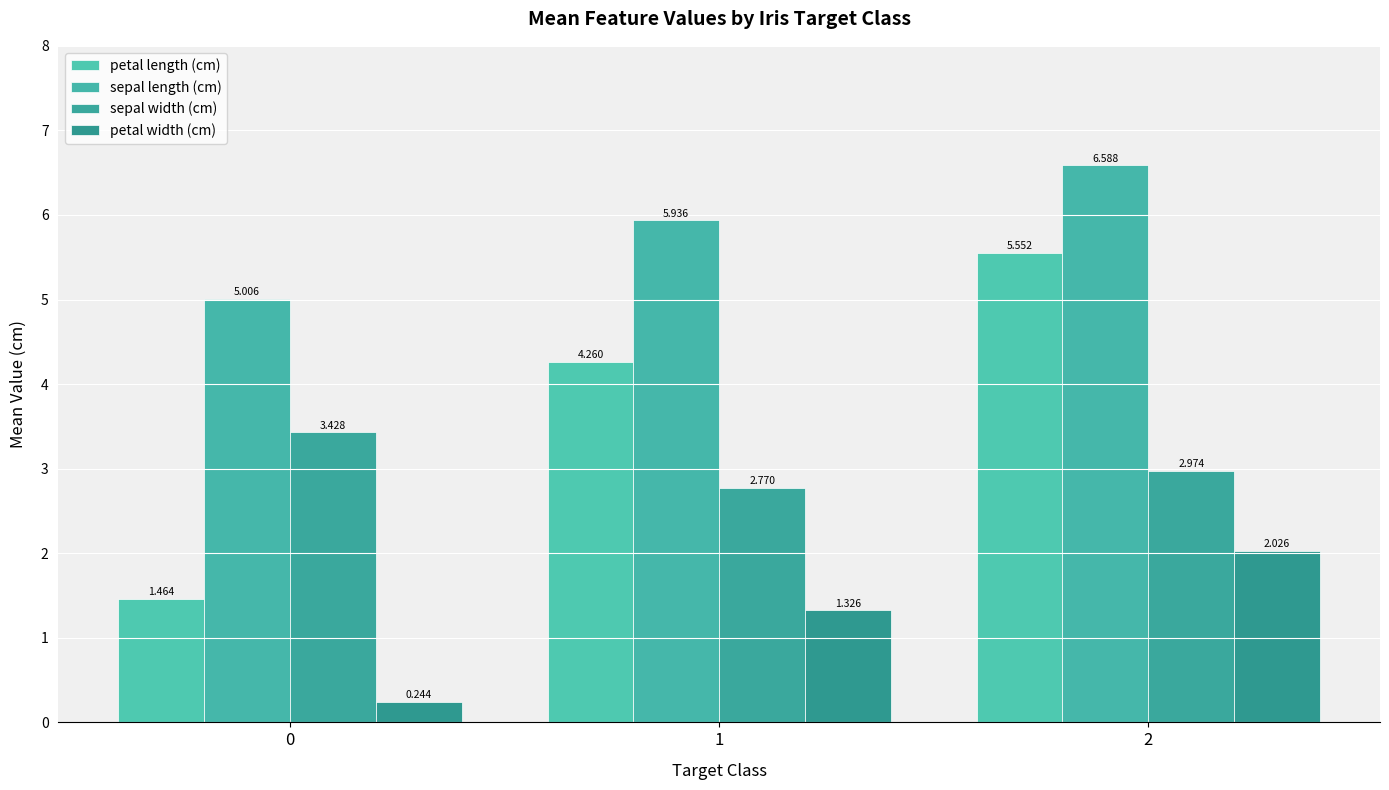

Which category has the highest value across all series?

2